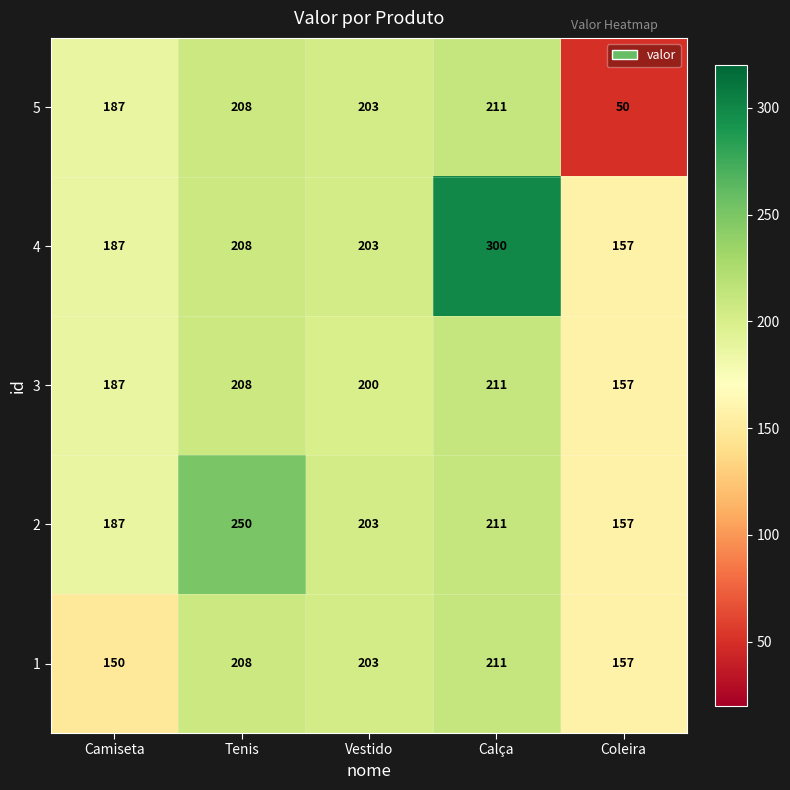

What is the difference between the 4 values at Vestido and Tenis?

5